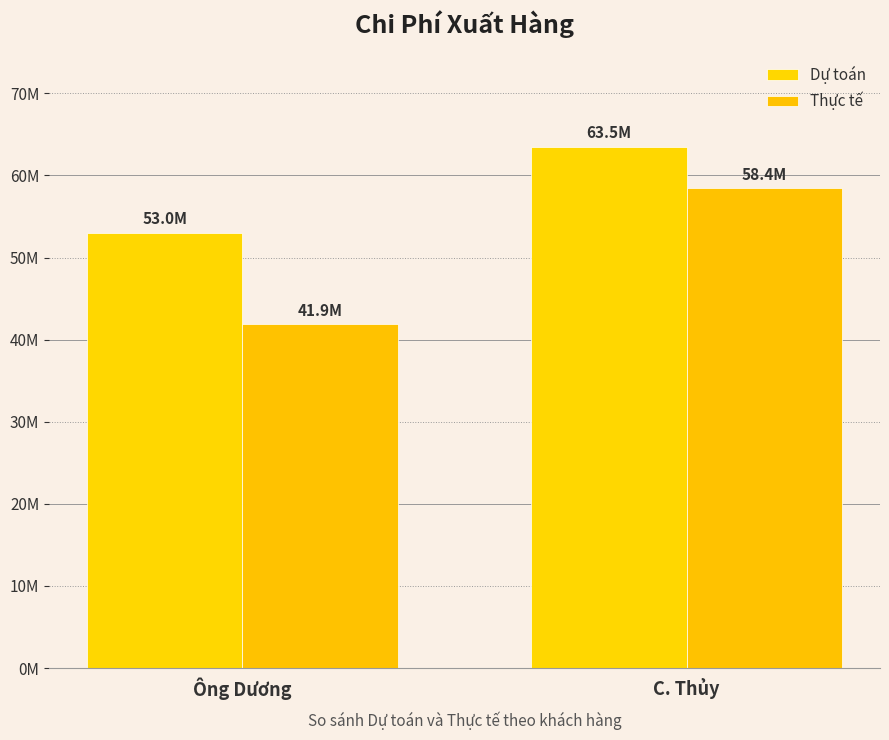

At how many categories does at least one series exceed 47634954?

2